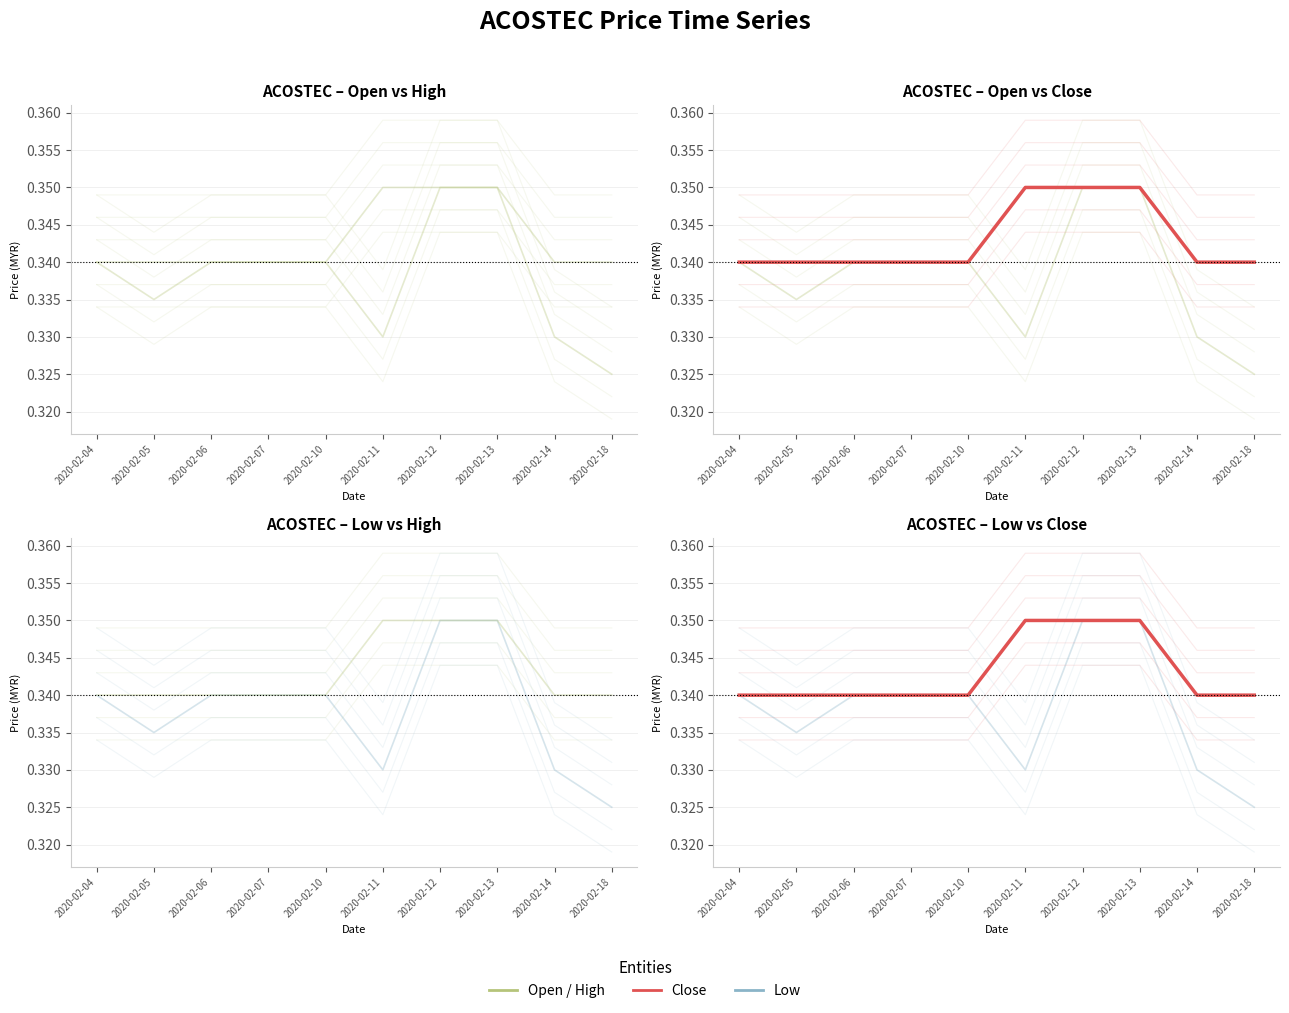

Reading right to left, transcribe all the data shown in this chart.

open: 2020-02-18=0.3	2020-02-14=0.3	2020-02-13=0.3	2020-02-12=0.3	2020-02-11=0.3	2020-02-10=0.3	2020-02-07=0.3	2020-02-06=0.3	2020-02-05=0.3	2020-02-04=0.3
high: 2020-02-18=0.3	2020-02-14=0.3	2020-02-13=0.3	2020-02-12=0.3	2020-02-11=0.3	2020-02-10=0.3	2020-02-07=0.3	2020-02-06=0.3	2020-02-05=0.3	2020-02-04=0.3
low: 2020-02-18=0.3	2020-02-14=0.3	2020-02-13=0.3	2020-02-12=0.3	2020-02-11=0.3	2020-02-10=0.3	2020-02-07=0.3	2020-02-06=0.3	2020-02-05=0.3	2020-02-04=0.3
close: 2020-02-18=0.3	2020-02-14=0.3	2020-02-13=0.4	2020-02-12=0.4	2020-02-11=0.4	2020-02-10=0.3	2020-02-07=0.3	2020-02-06=0.3	2020-02-05=0.3	2020-02-04=0.3